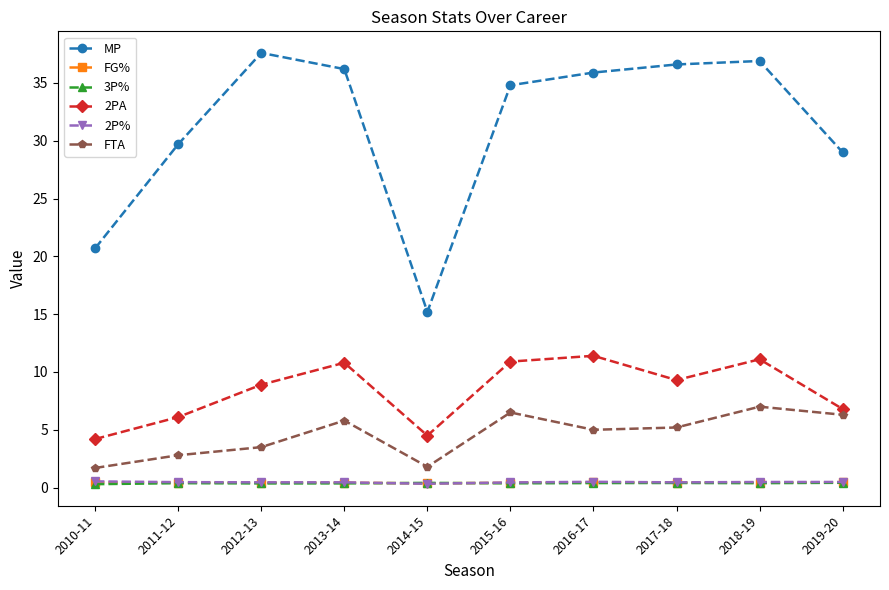

How many intersections are there between FG% and 2P%?

2